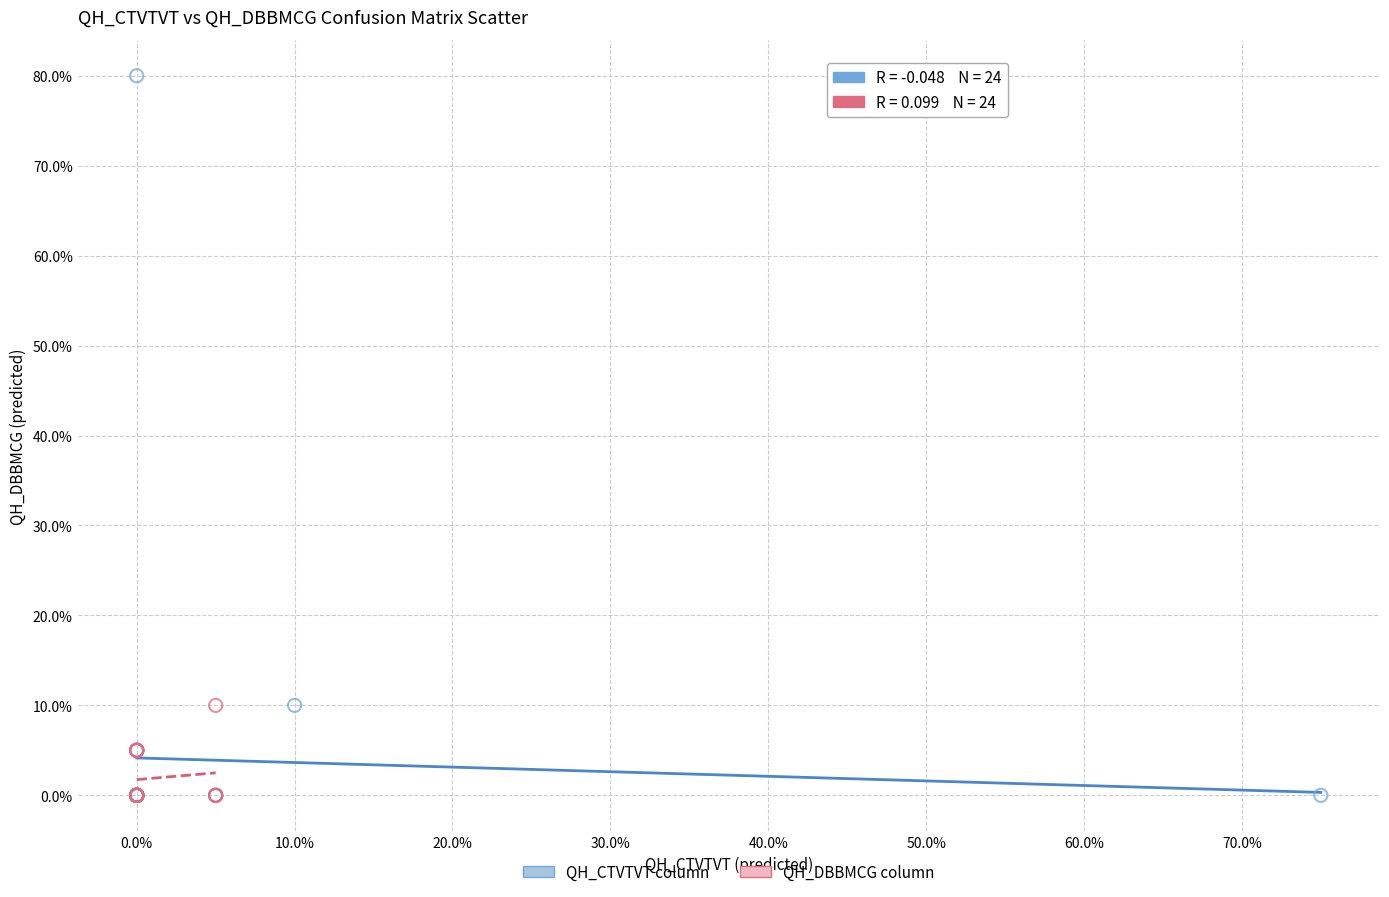

Which series has the largest Y range (max minus min)?

QH_CTVTVT column